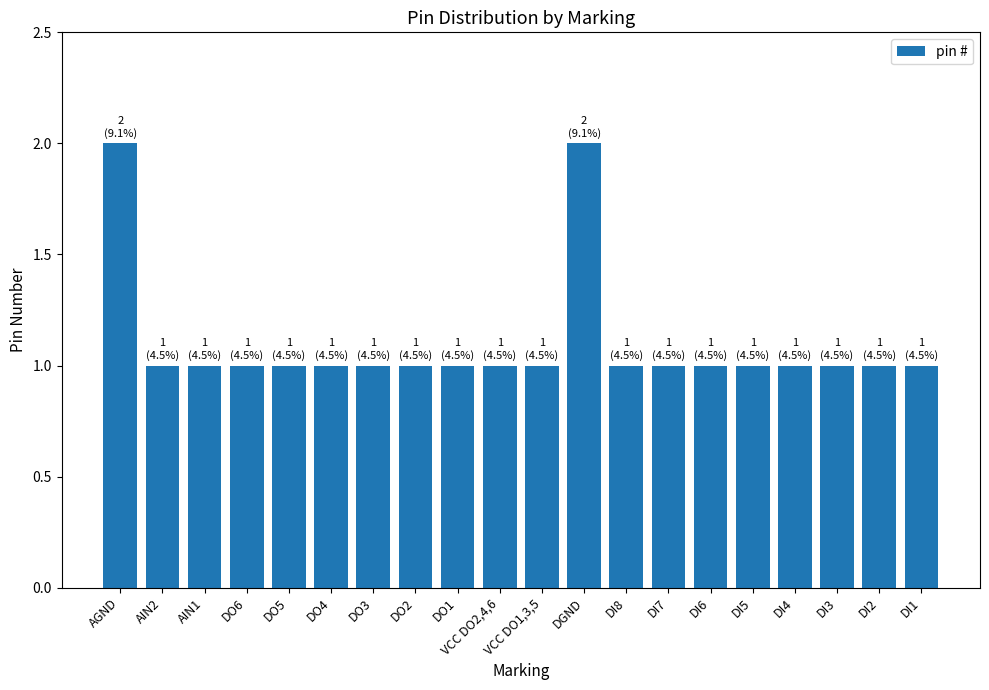

What position from the left is DO1?

9